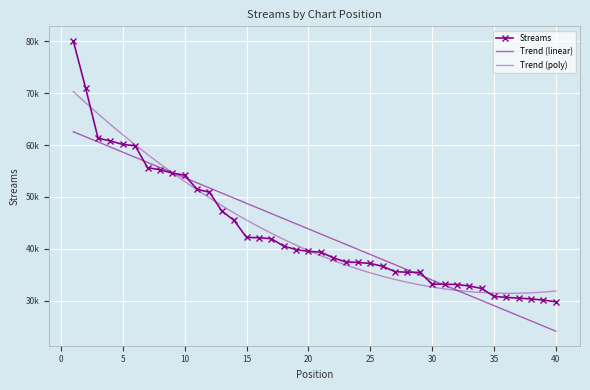

True or false: Trend (linear) and Streams intersect in this chart.

True